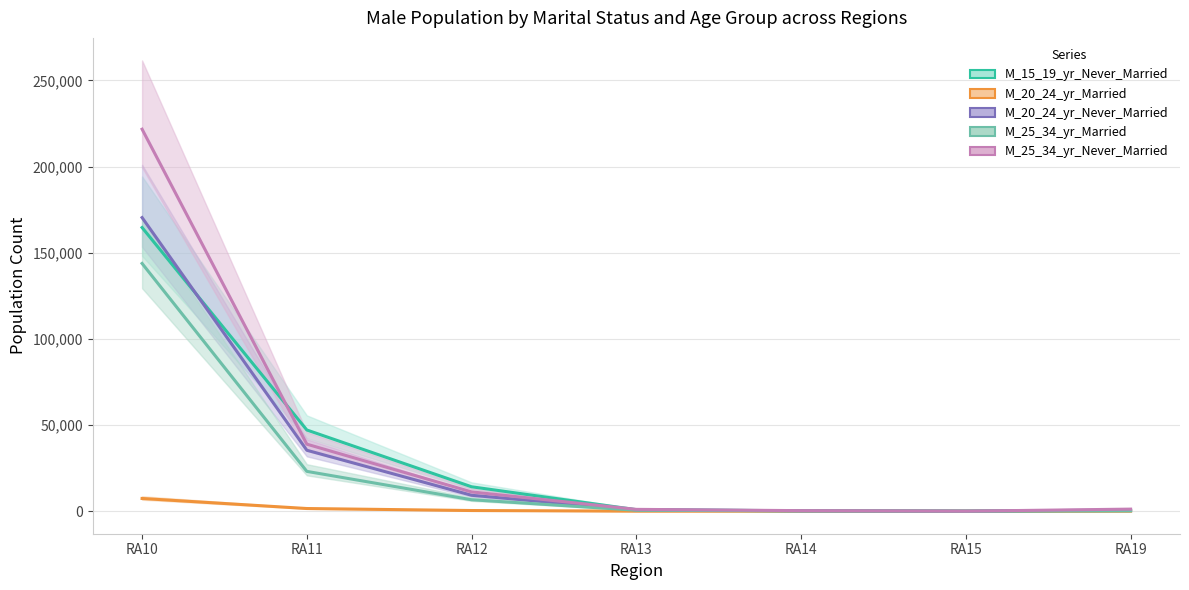

Where is the first local minimum for M_25_34_yr_Married?

RA15